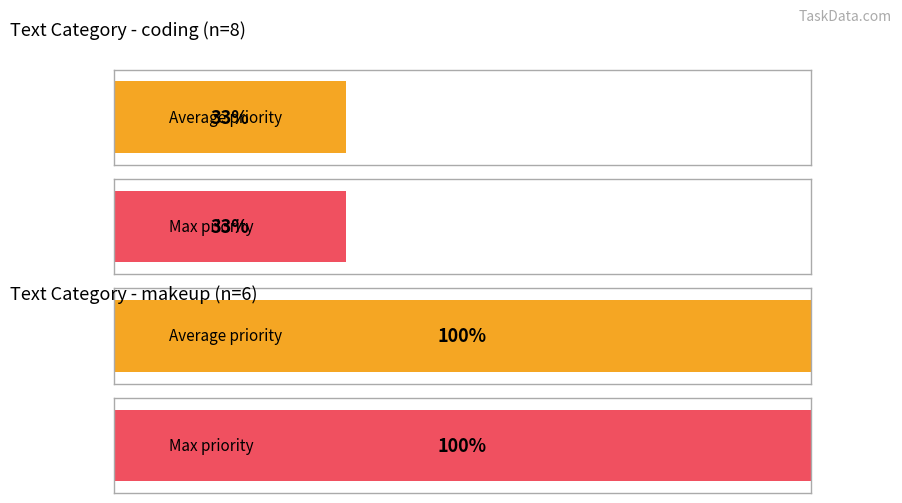

Which category has the highest value across all series?

2